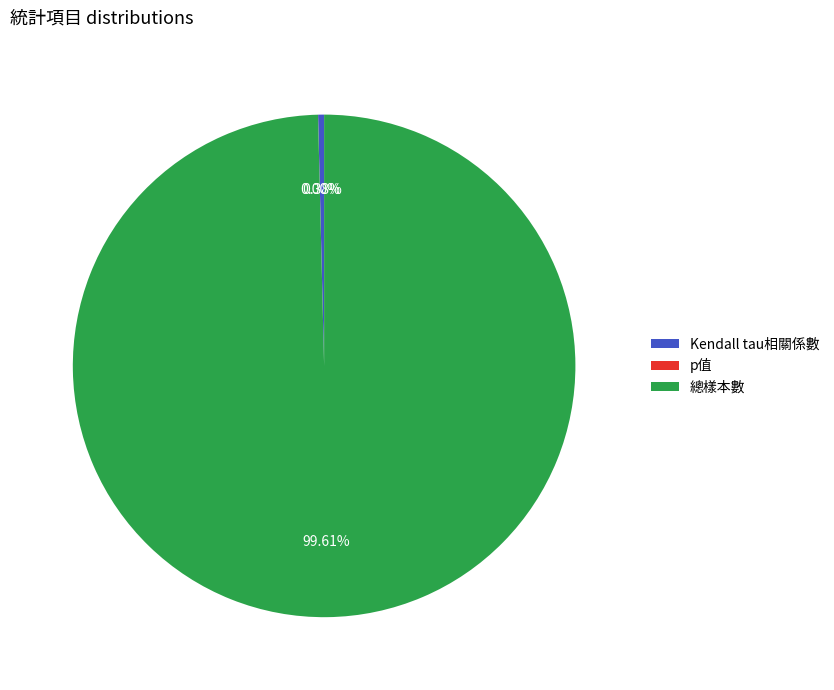

Which slice is the largest?

總樣本數